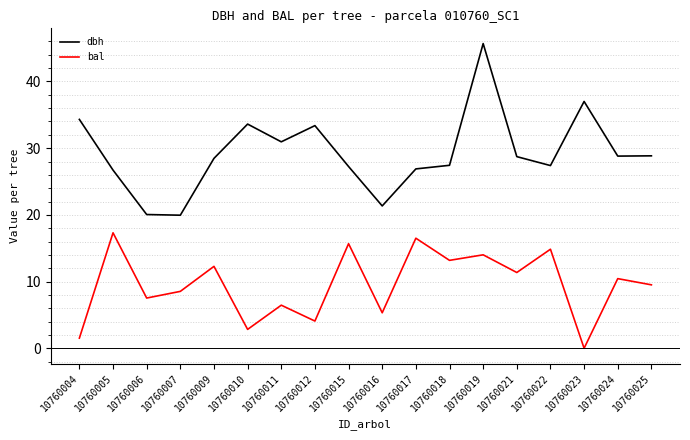

What is the average value of the bal series?

9.5